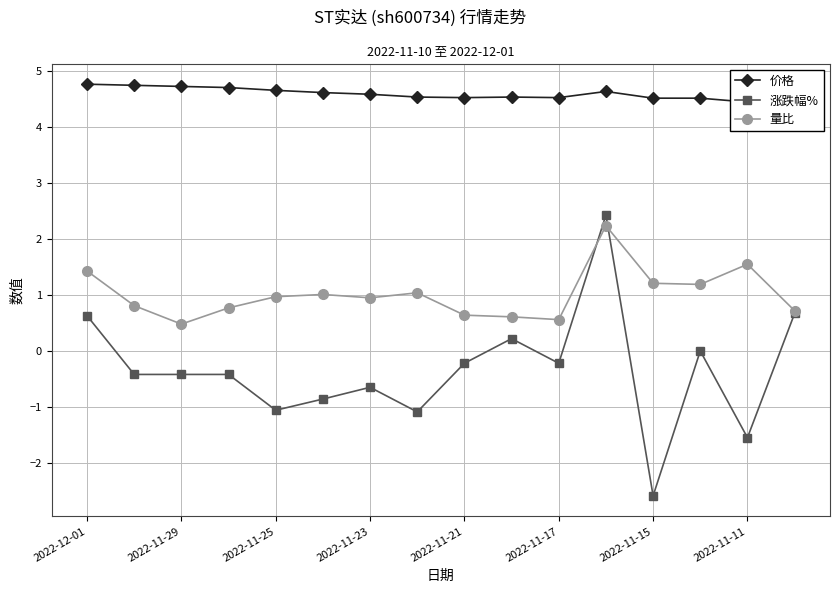

What is the maximum value for 量比?

2.2